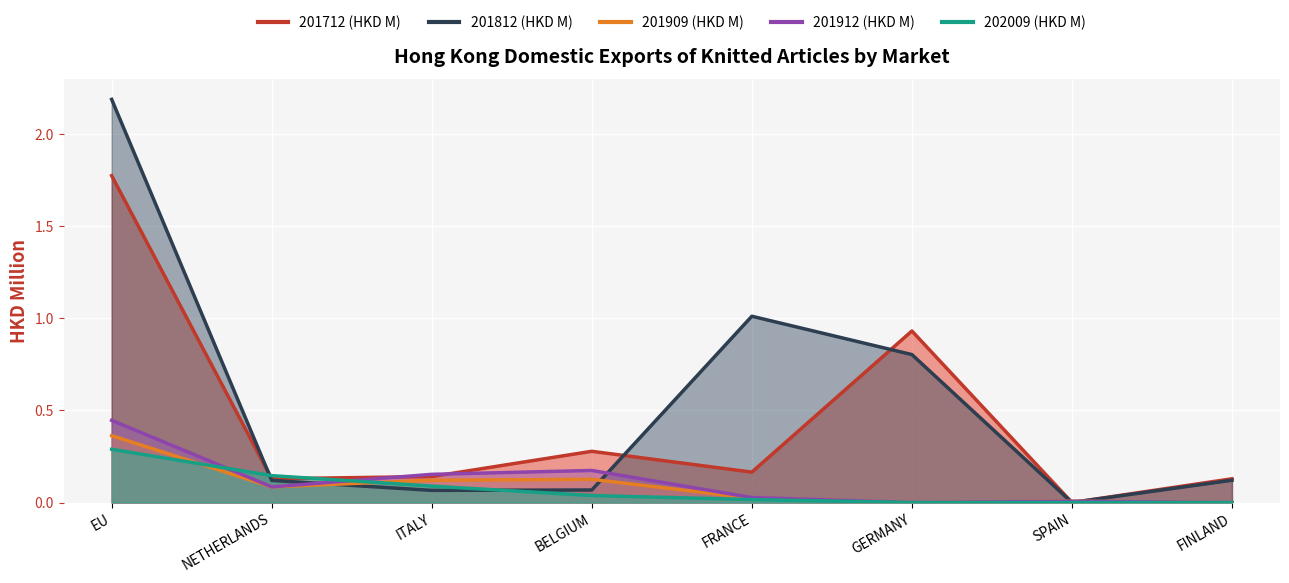

List the series in order of their peak value, highest first.

201812 (HKD M), 201712 (HKD M), 201912 (HKD M), 201909 (HKD M), 202009 (HKD M)